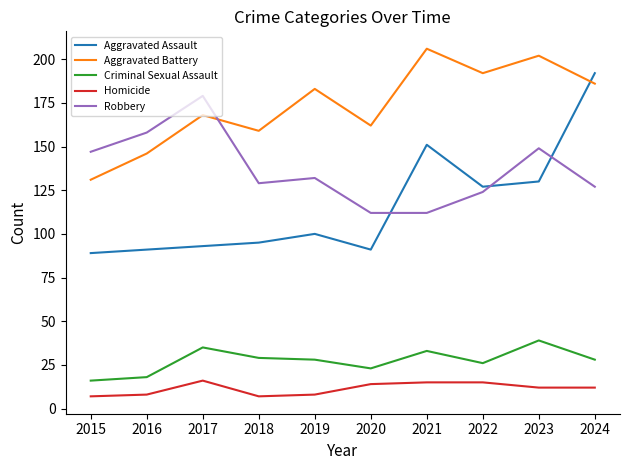

Which series has the largest total across all categories?

Aggravated Battery